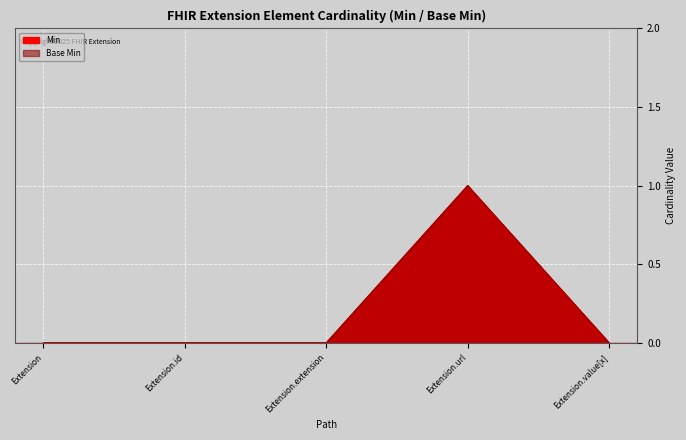

How many values in Min are above zero?

1